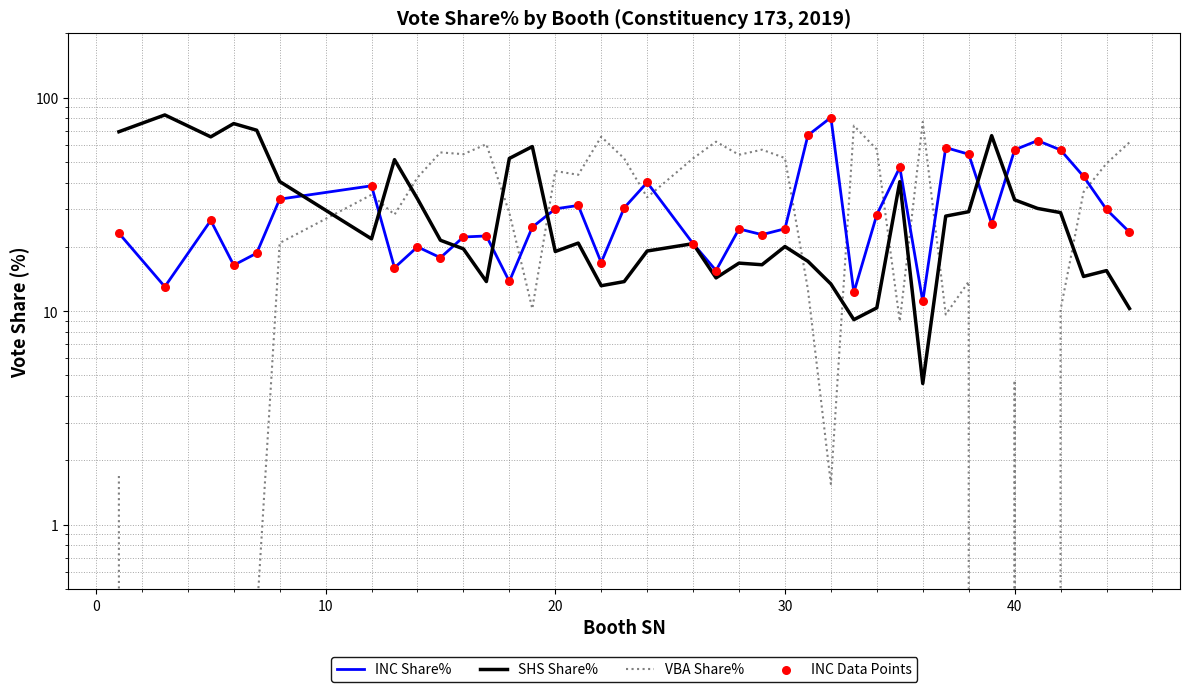

Which series contains the highest Y value?

SHS Share%